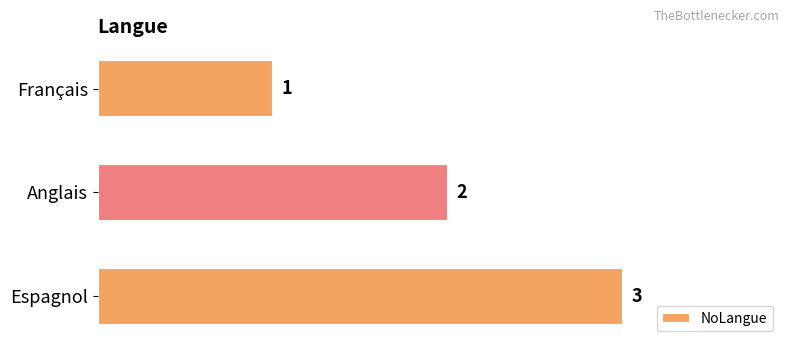

How many bars are there in total?

3